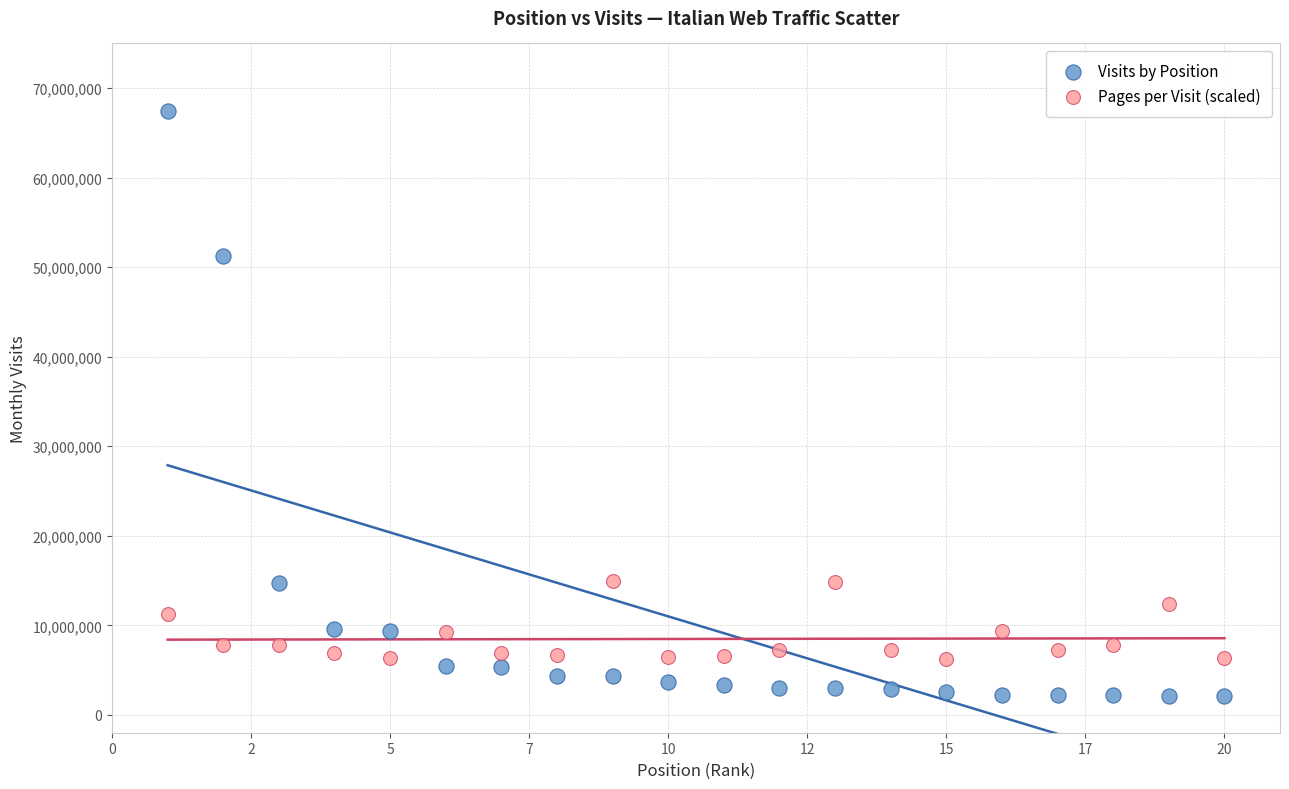

Which series has the largest Y range (max minus min)?

Visits by Position